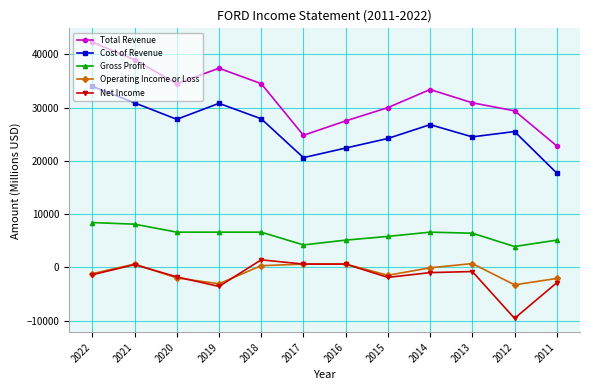

Which label corresponds to the smallest value in the chart?

2012